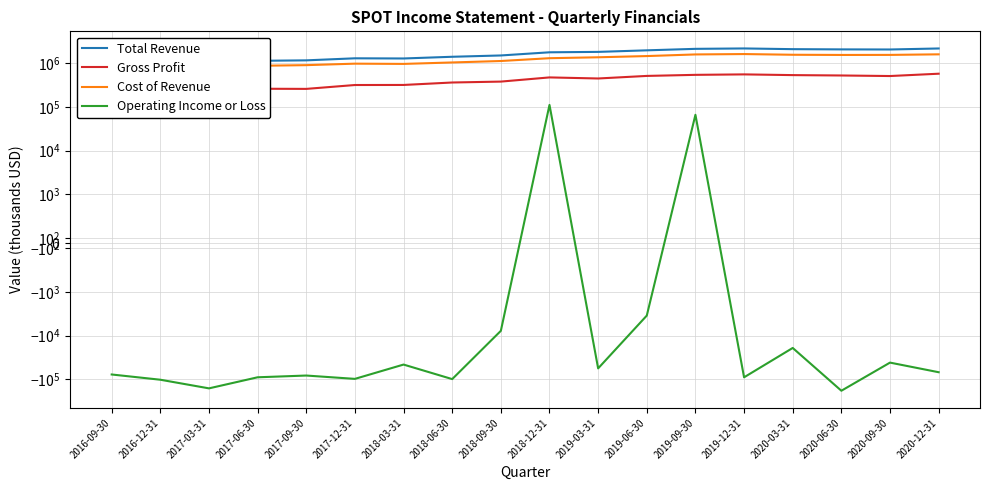

What are all the series names shown in the legend?

Total Revenue, Gross Profit, Cost of Revenue, Operating Income or Loss